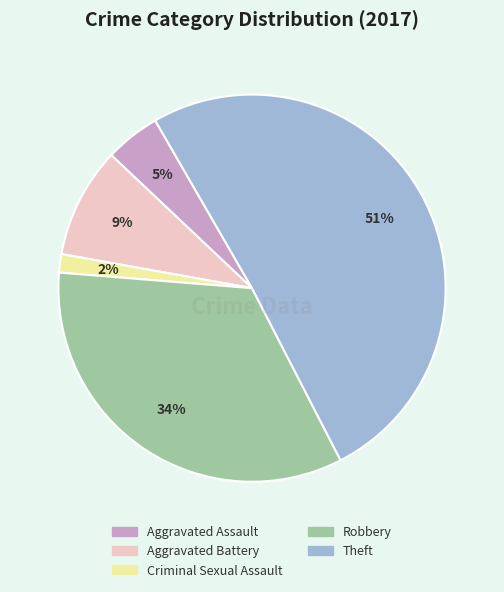

The Aggravated Assault slice represents 5% of the pie. True or false?

True